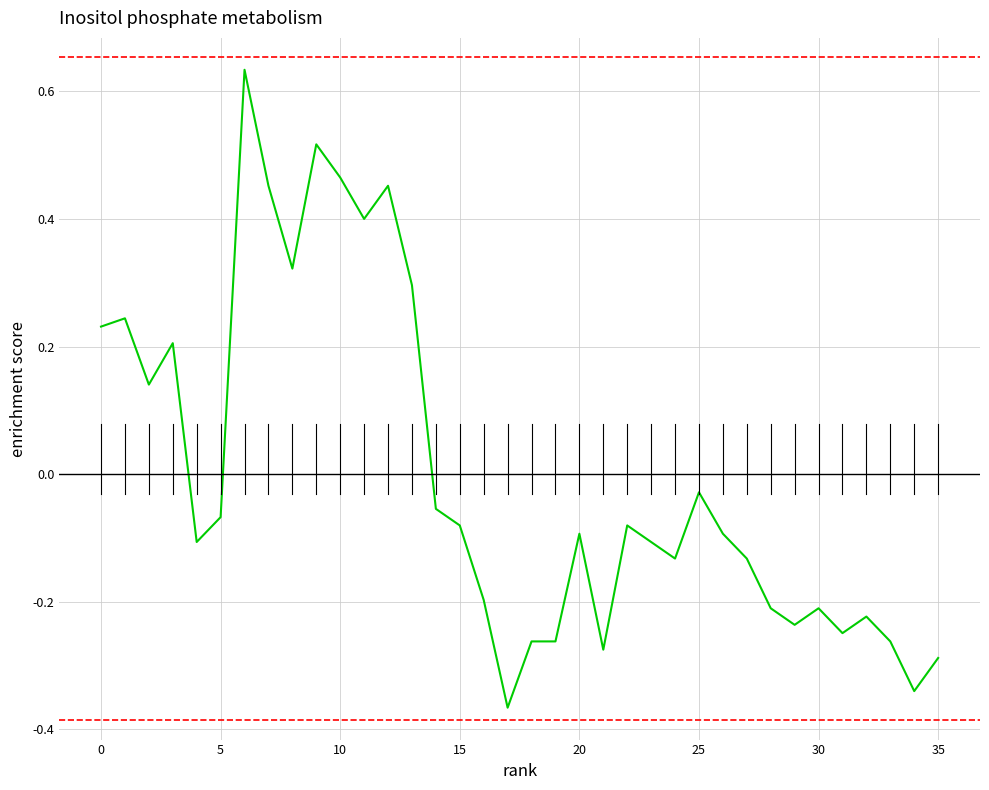

How many interior local valleys (lower than both neighbors) does the data have?

10